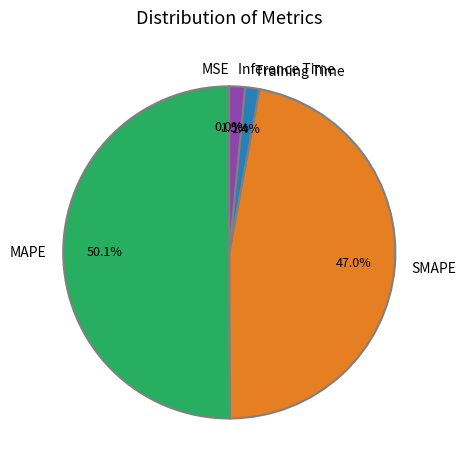

Which slice is the largest?

MAPE